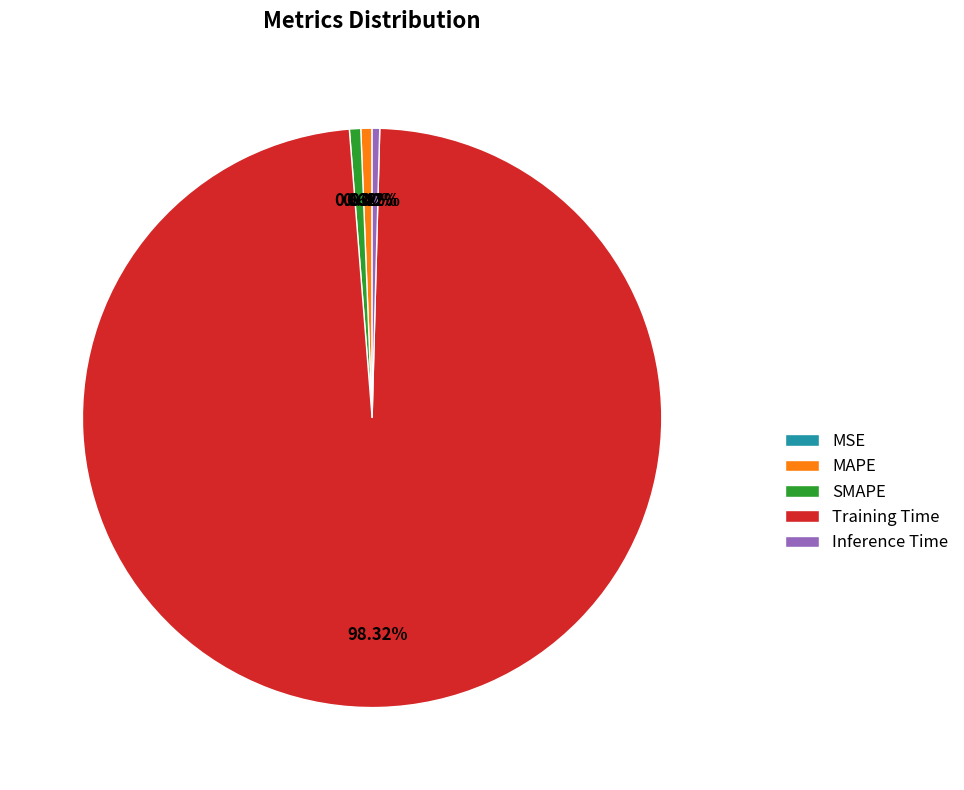

What portion of the pie excludes Inference Time?

99.6%